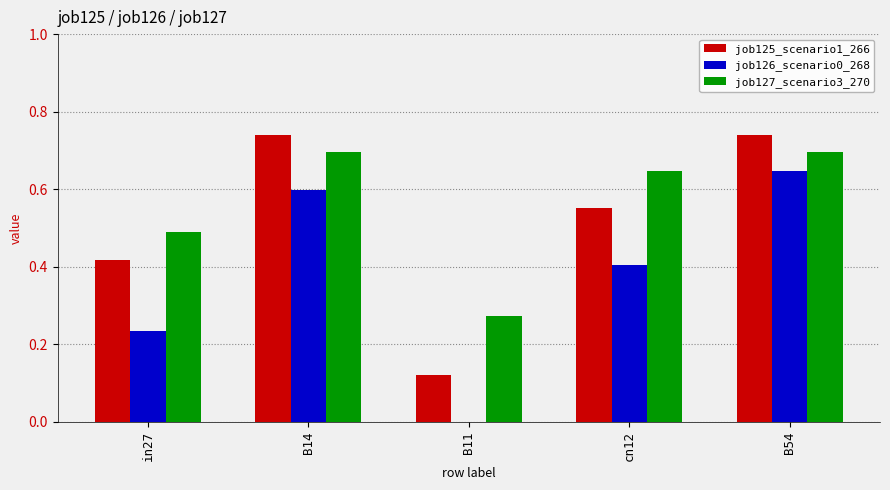

True or false: job127_scenario3_270 has a value of 0.3 at B54.

False